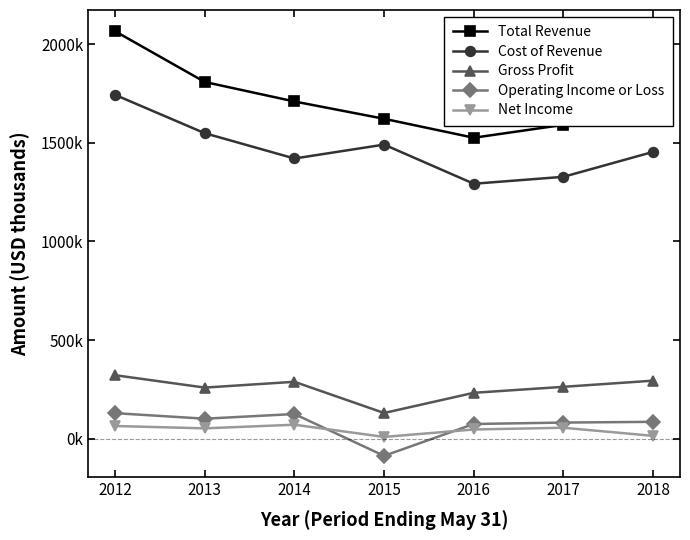

What are all the series names shown in the legend?

Total Revenue, Cost of Revenue, Gross Profit, Operating Income or Loss, Net Income